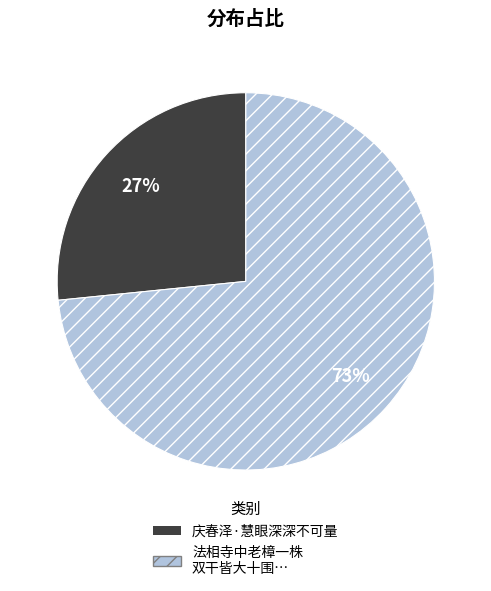

Which slice is the largest?

法相寺中老樟一株 双干皆大十围…